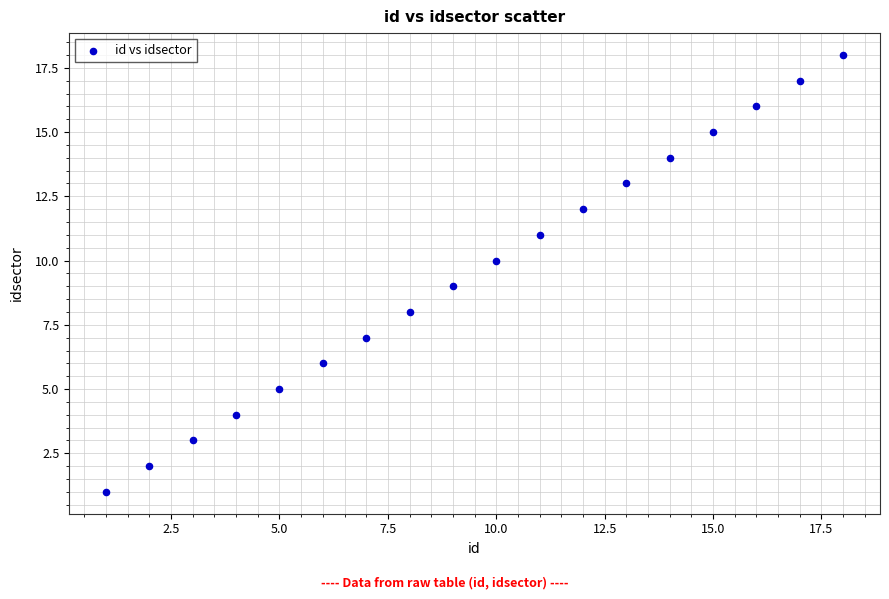

What is the range of X values (max minus min)?

17